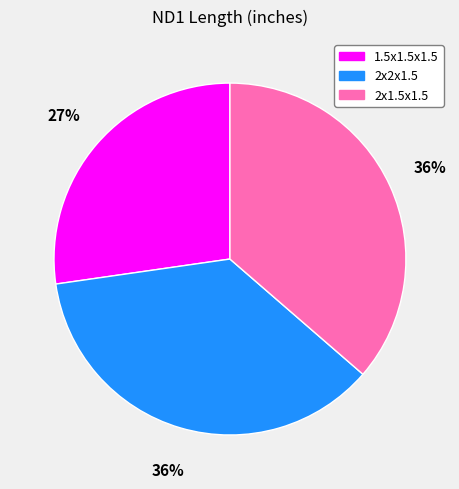

To the nearest percent, what percentage of the pie is 2x2x1.5?

36%